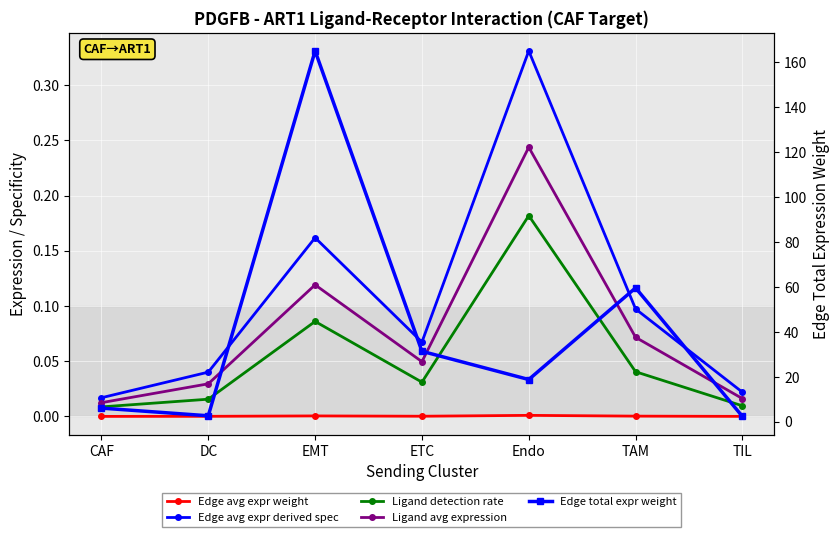

Reading left to right, transcribe all the data shown in this chart.

Edge avg expr weight: 0.0	0.0	0.0	0.0	0.0	0.0	0.0
Edge avg expr derived spec: 0.0	0.0	0.2	0.1	0.3	0.1	0.0
Ligand detection rate: 0.0	0.0	0.1	0.0	0.2	0.0	0.0
Ligand avg expression: 0.0	0.0	0.1	0.0	0.2	0.1	0.0
Edge total expr weight: 6.1	2.7	165.1	31.4	18.8	59.6	2.4